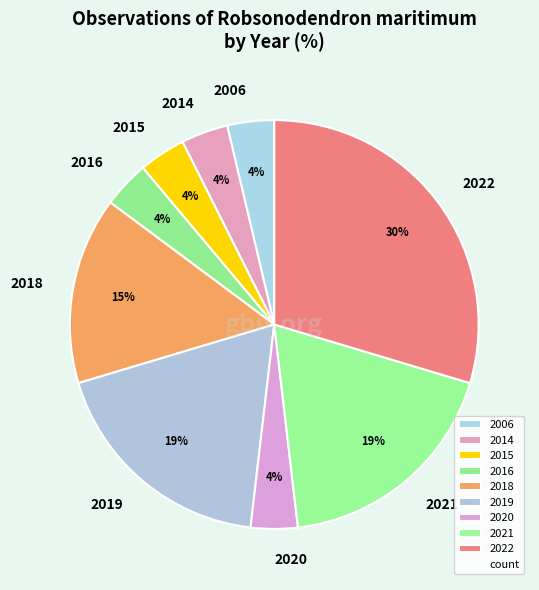

To the nearest percent, what is the average slice percentage?

11%